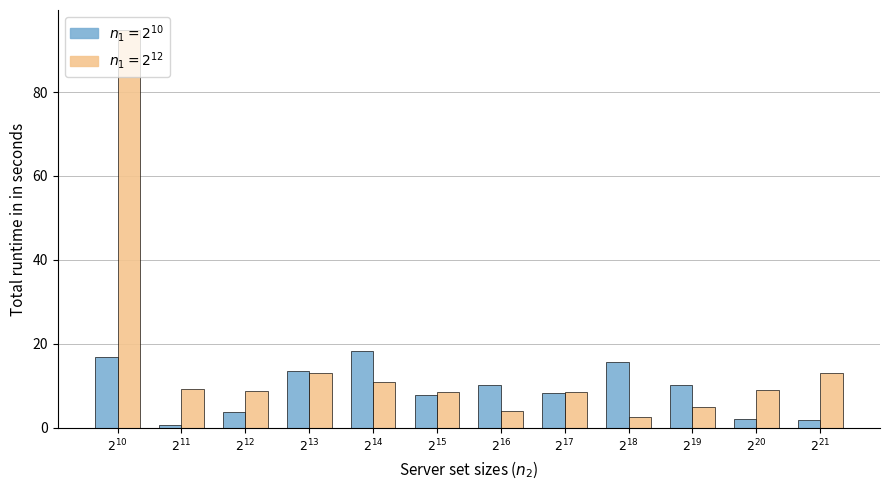

How many categories are shown in the chart?

12